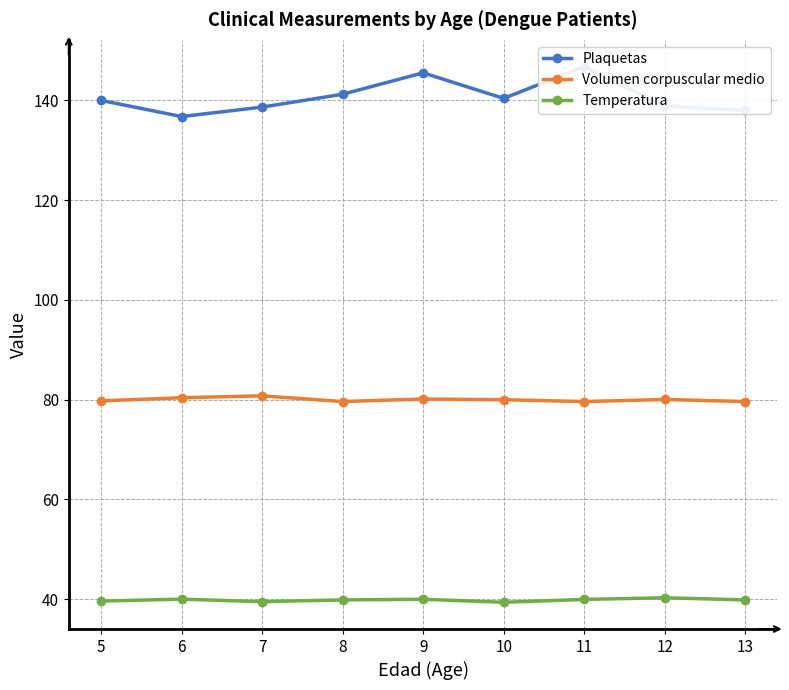

In Temperatura, how many points are higher than both neighbors (excluding endpoints)?

3